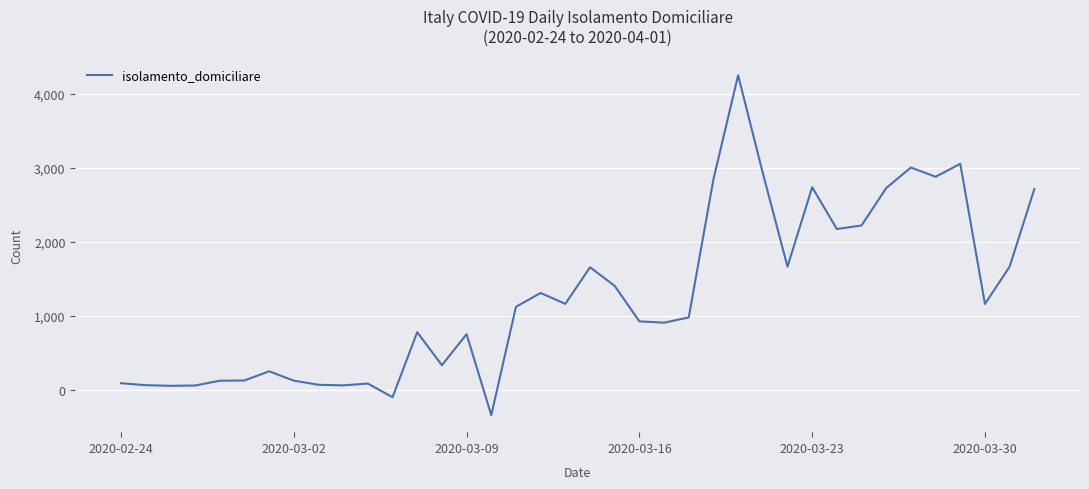

How many lines are shown in the chart?

1